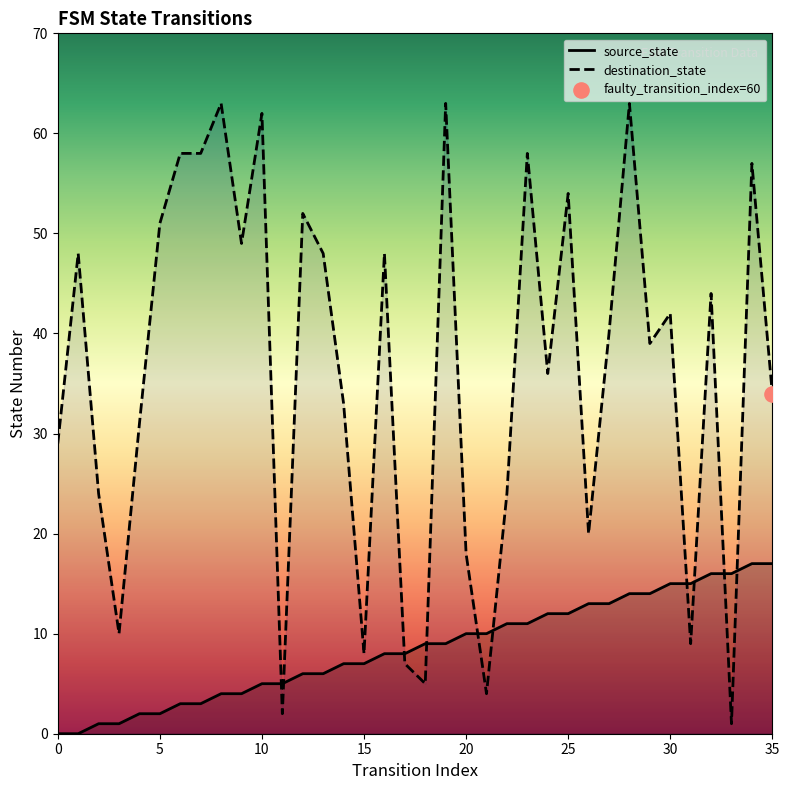

Which series has the largest total across all categories?

destination_state